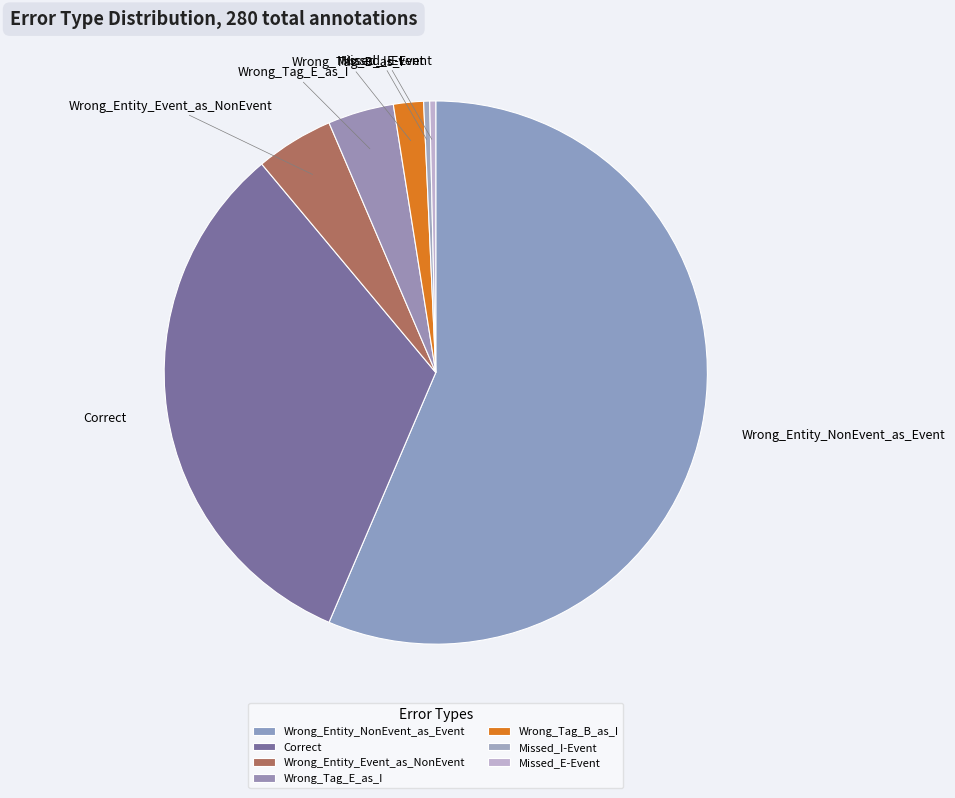

Is the sum of Wrong_Entity_NonEvent_as_Event and Wrong_Tag_B_as_I greater than half?

Yes